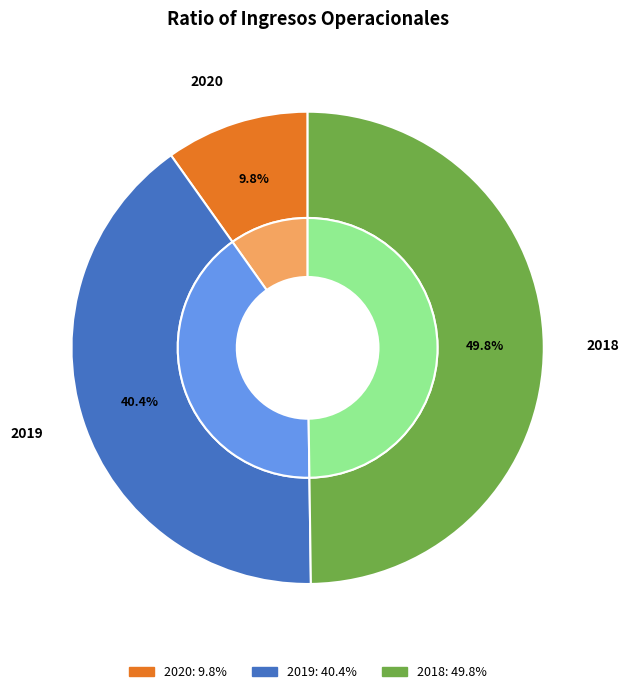

To the nearest percent, what is the difference between the 2018 and 2019 slice percentages?

9%